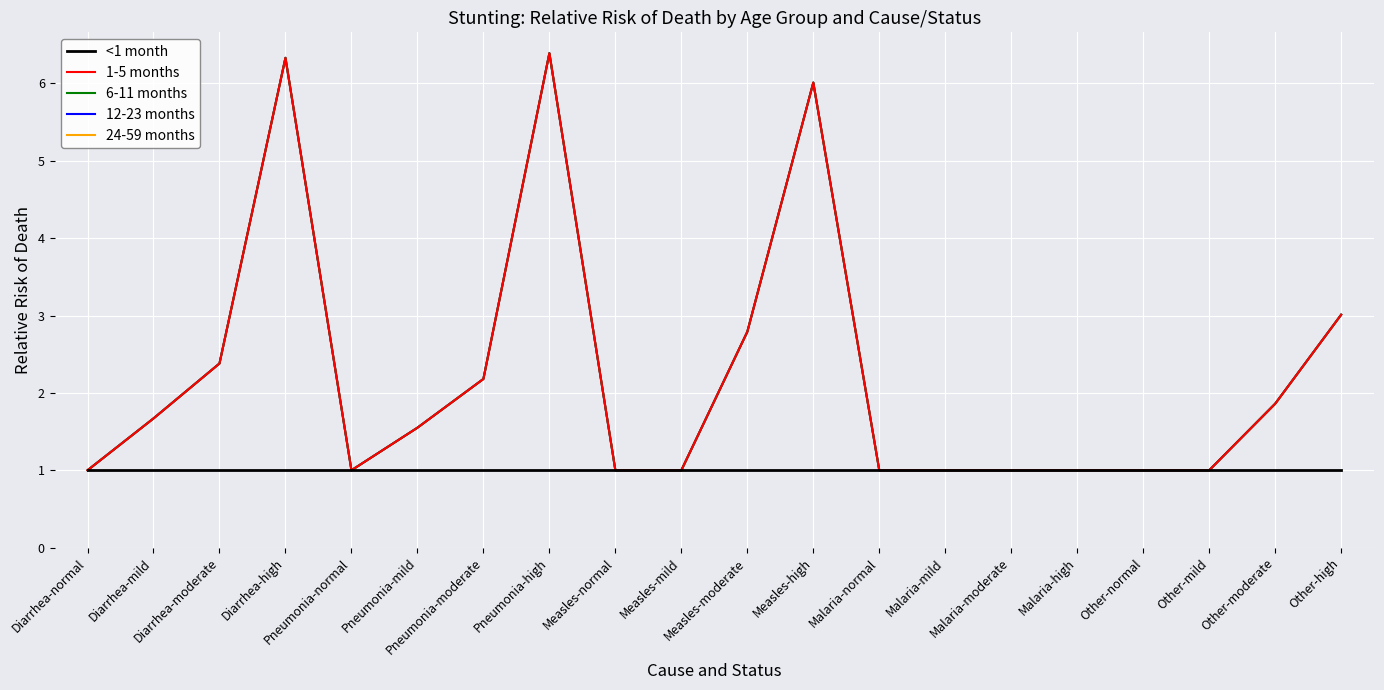

Does the chart display data point markers on the line(s)?

No